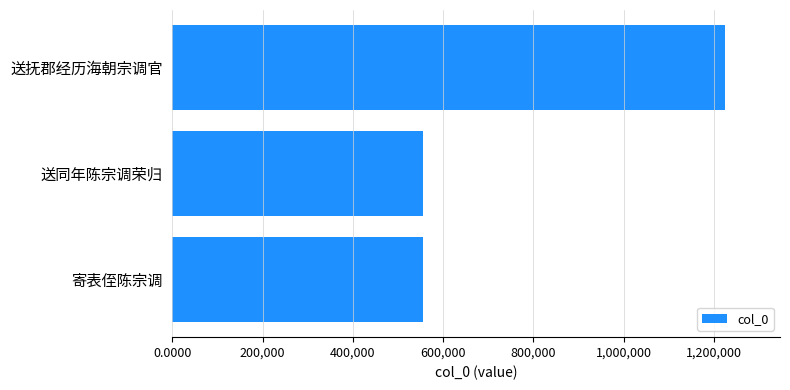

What is the greatest value displayed?

1223935